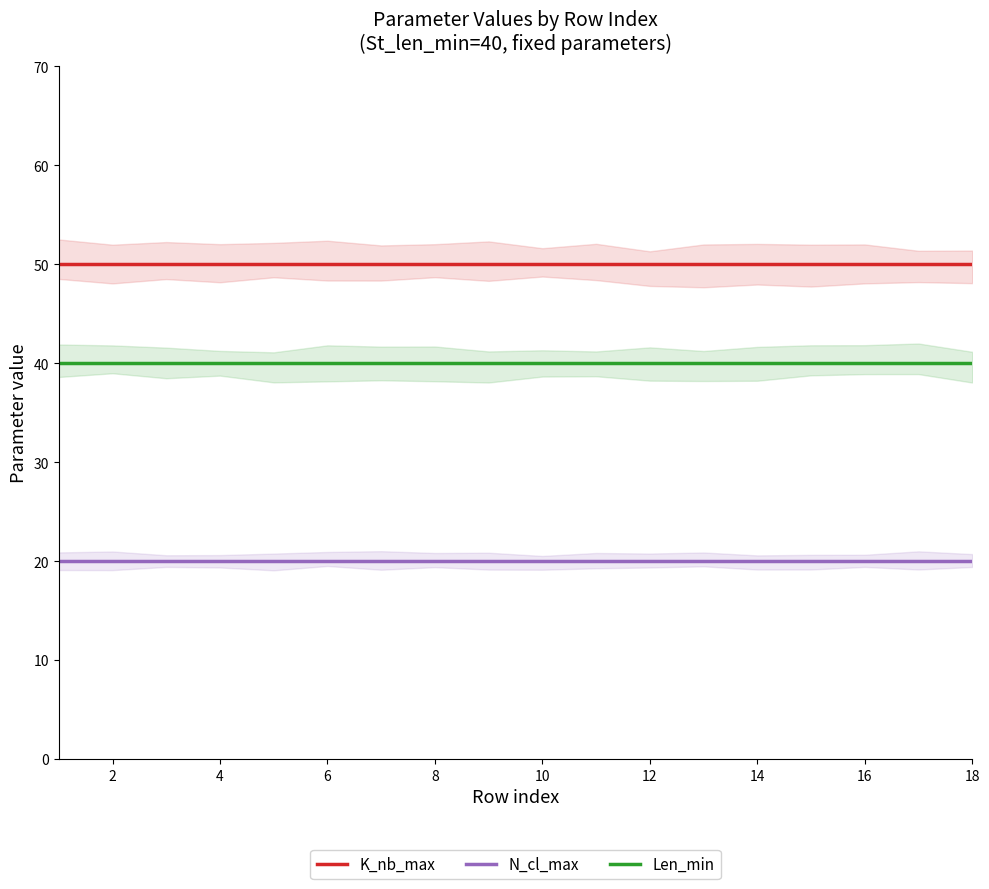

At 10, list the series in order from largest to smallest.

K_nb_max, Len_min, N_cl_max